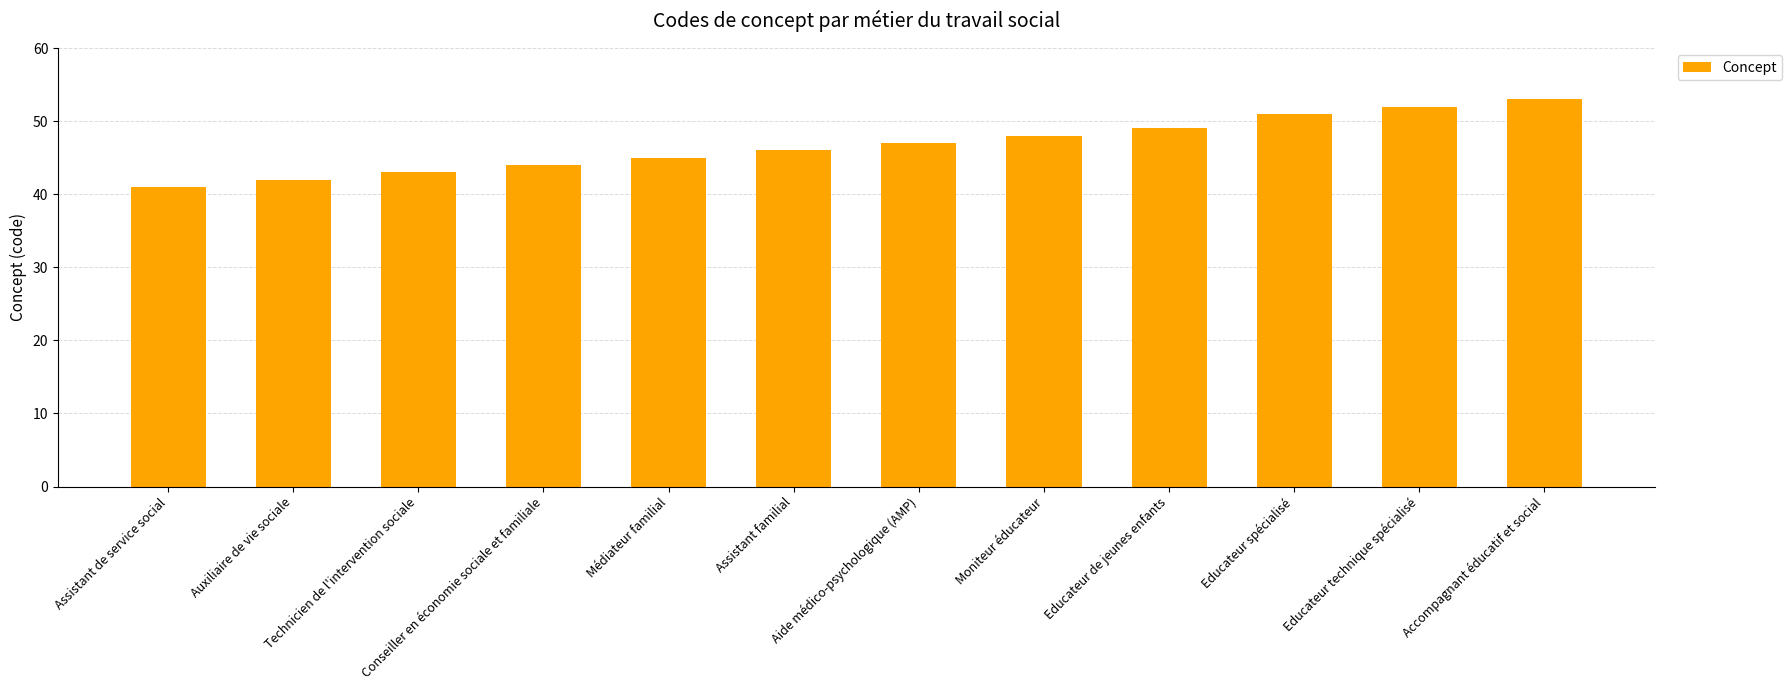

What is the label of the 10th bar from the left?

Educateur spécialisé